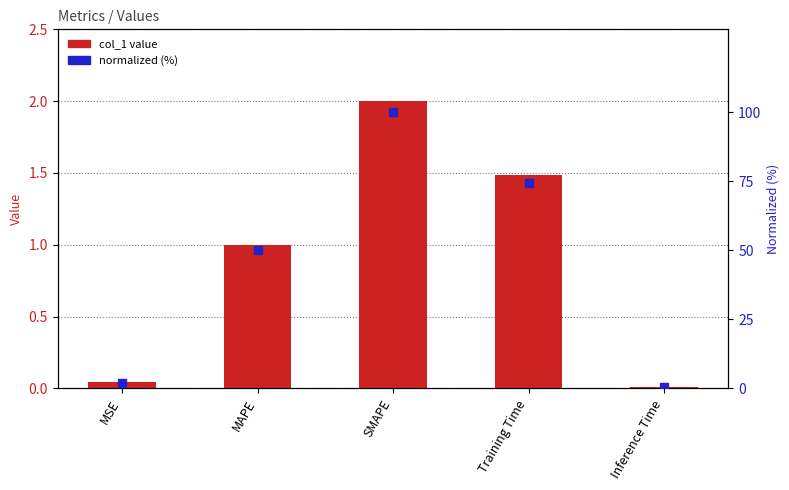

At how many categories does at least one series exceed 33?

3